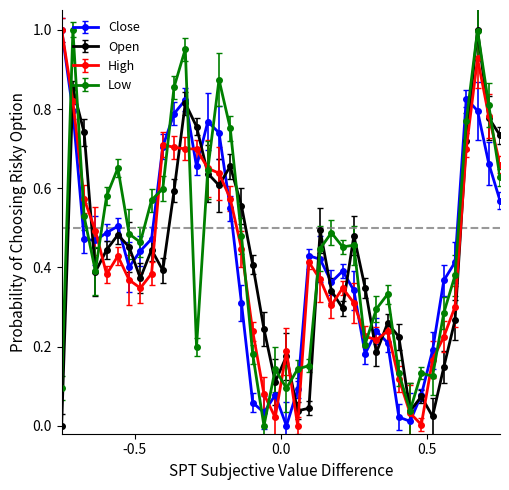

True or false: High and Low cross at least once.

True